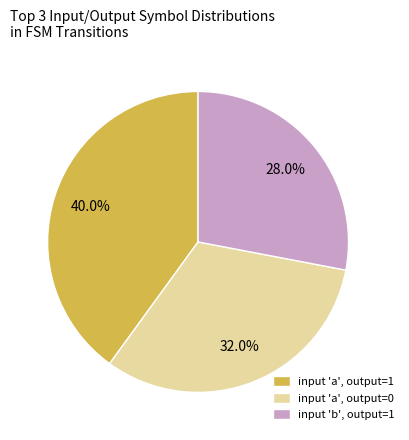

Between input 'a', output=0 and input 'b', output=1, which is larger?

input 'a', output=0